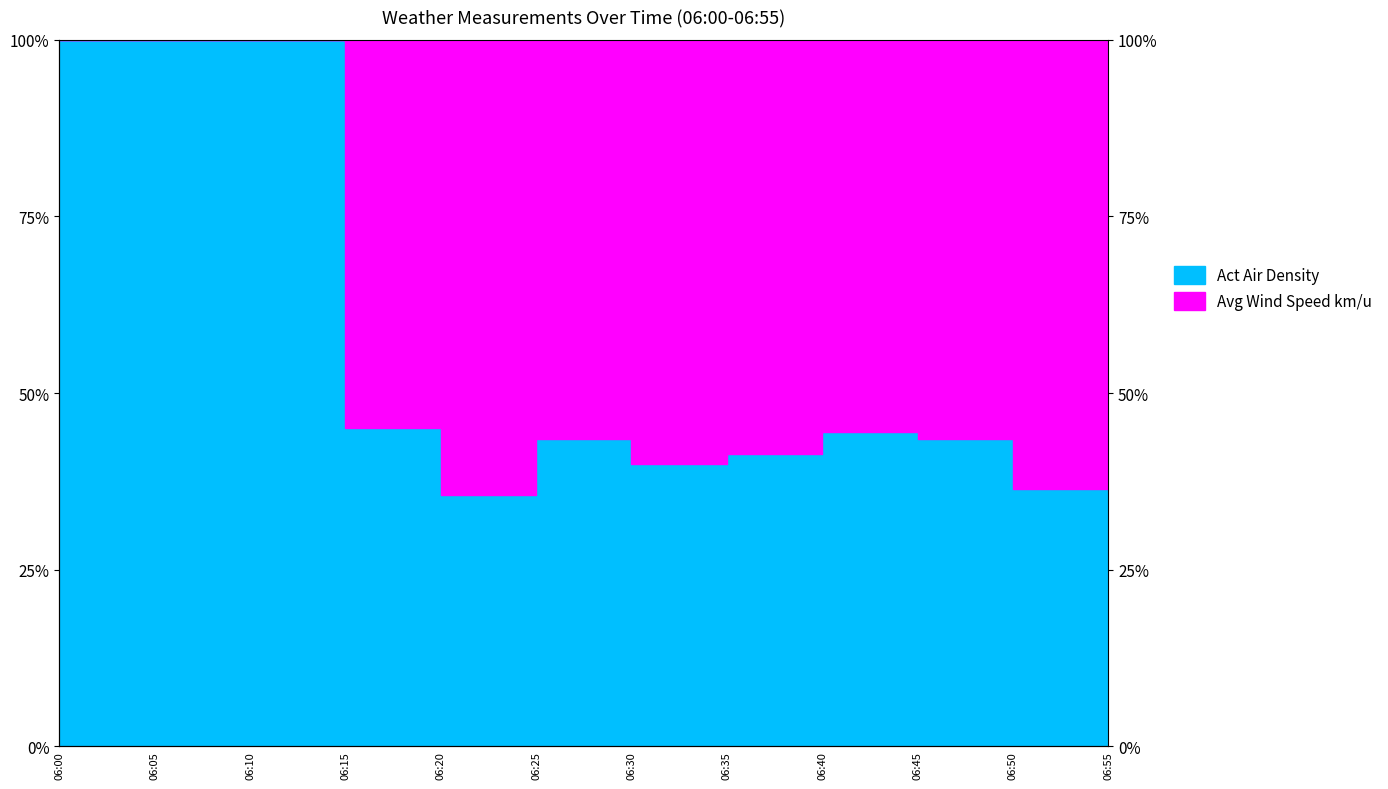

At which category does the data reach its first local peak?

06:25